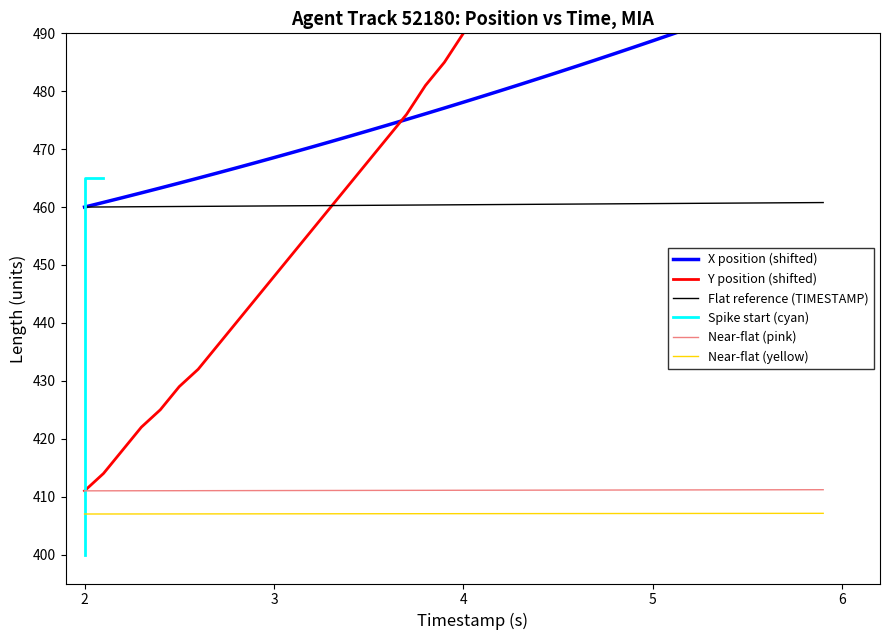

True or false: TIMESTAMP has more than 1 interior local peaks.

False